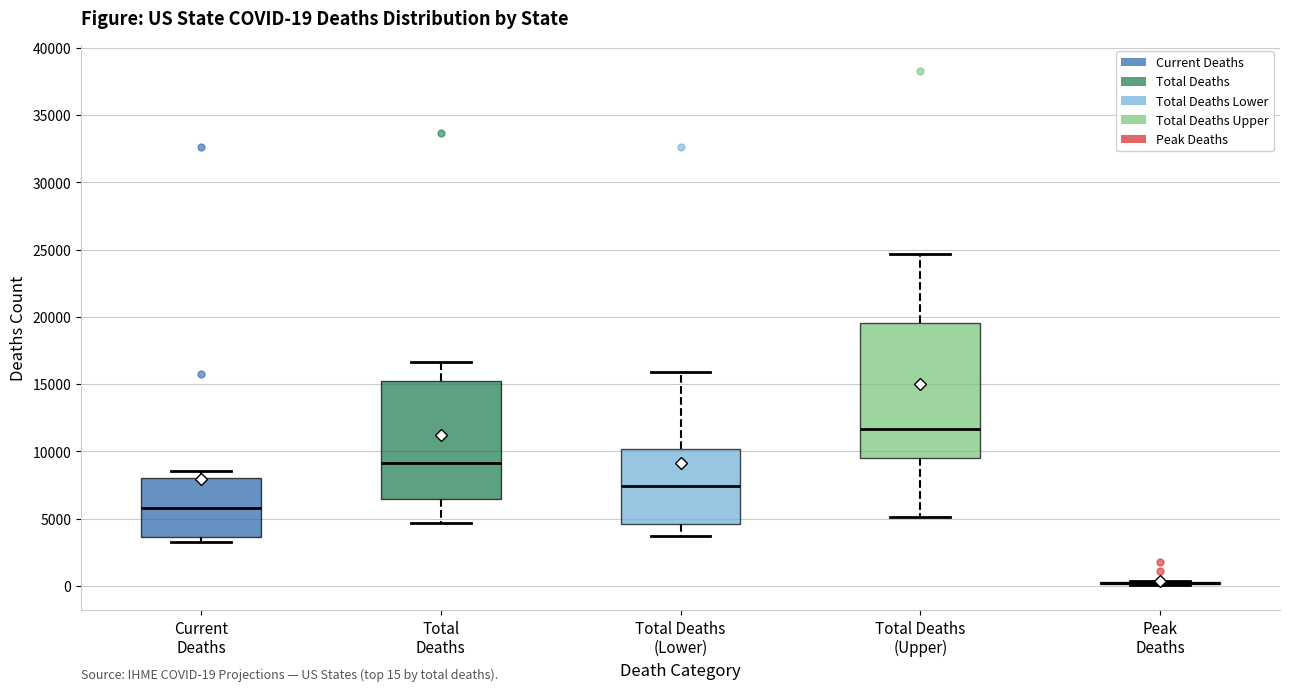

Which box is the tallest, from its lower edge to its upper edge?

Total Deaths (Upper)